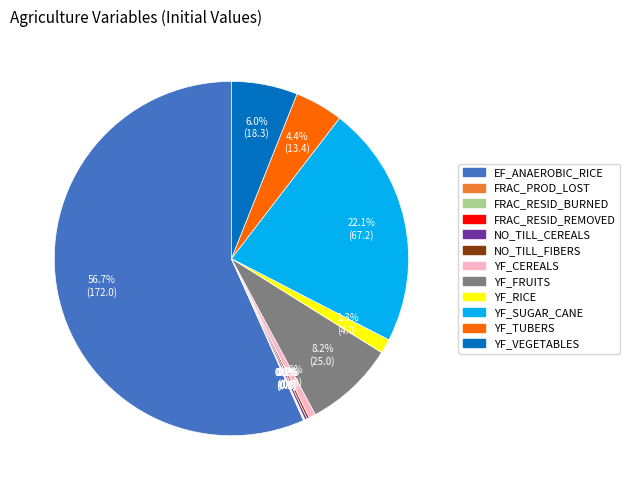

Is there any slice that represents more than half of the pie?

Yes